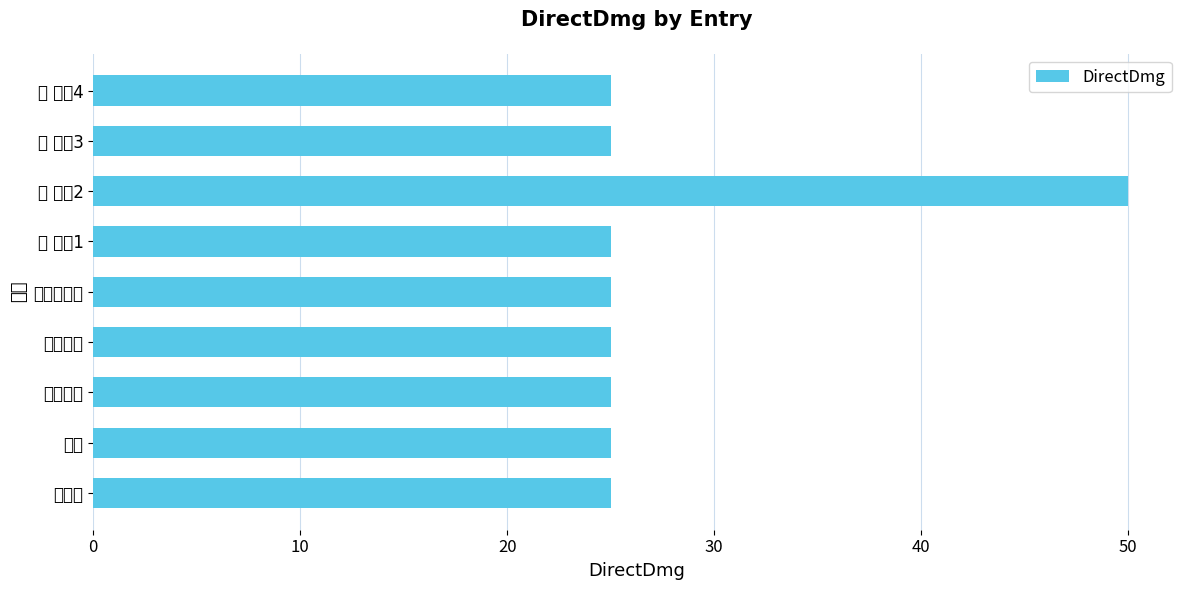

What is the smallest value displayed?

25